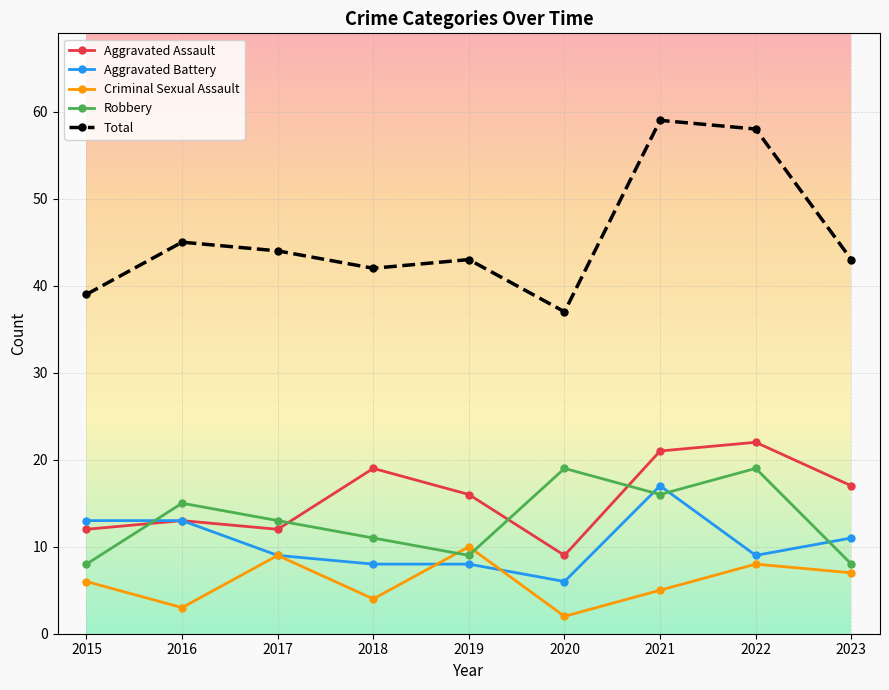

What is the difference between the second highest and second lowest values in the Total series?

19